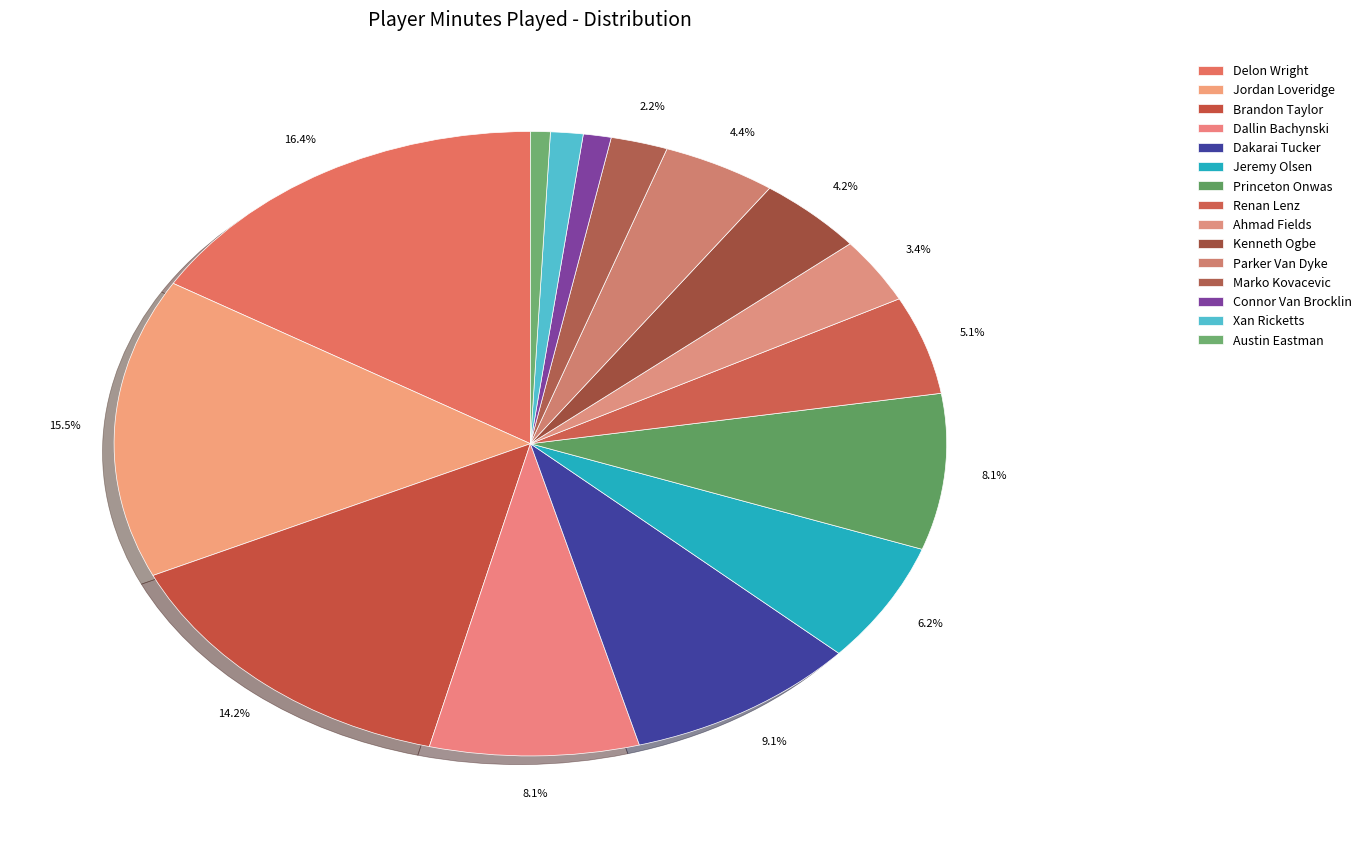

How many slices are in this pie chart?

15